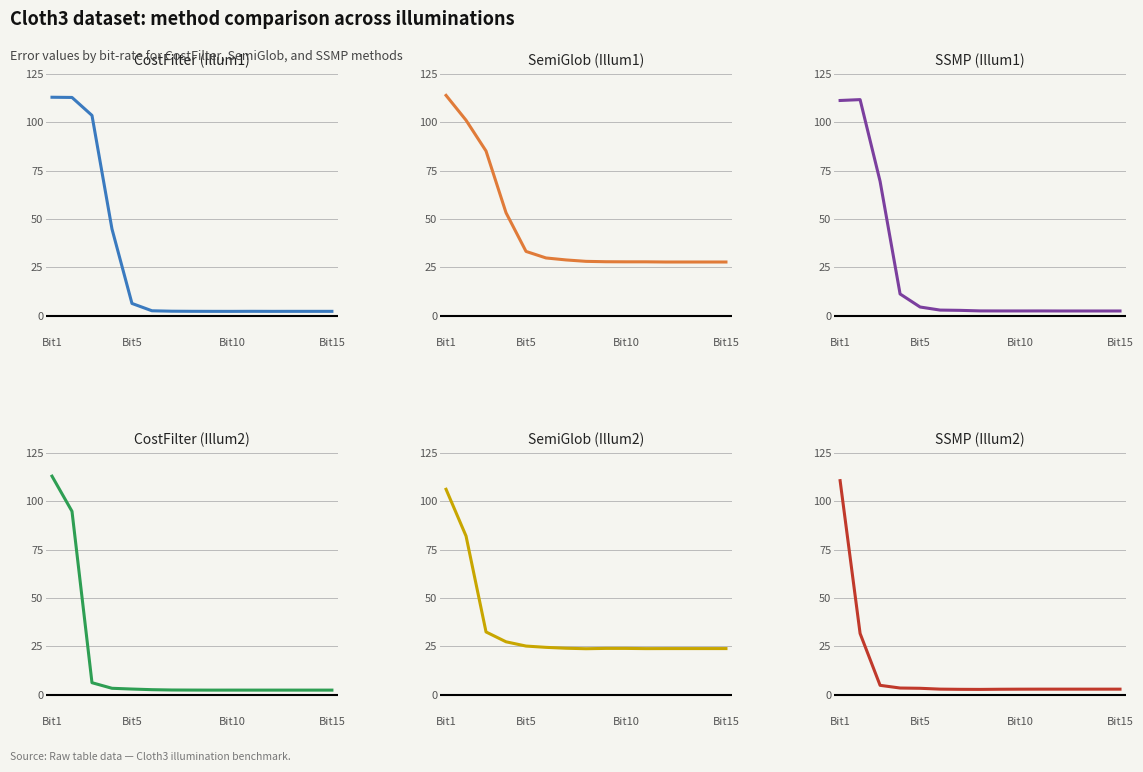

Is it true that CostFilter (Illum1) equals 0.7 at 7?

False